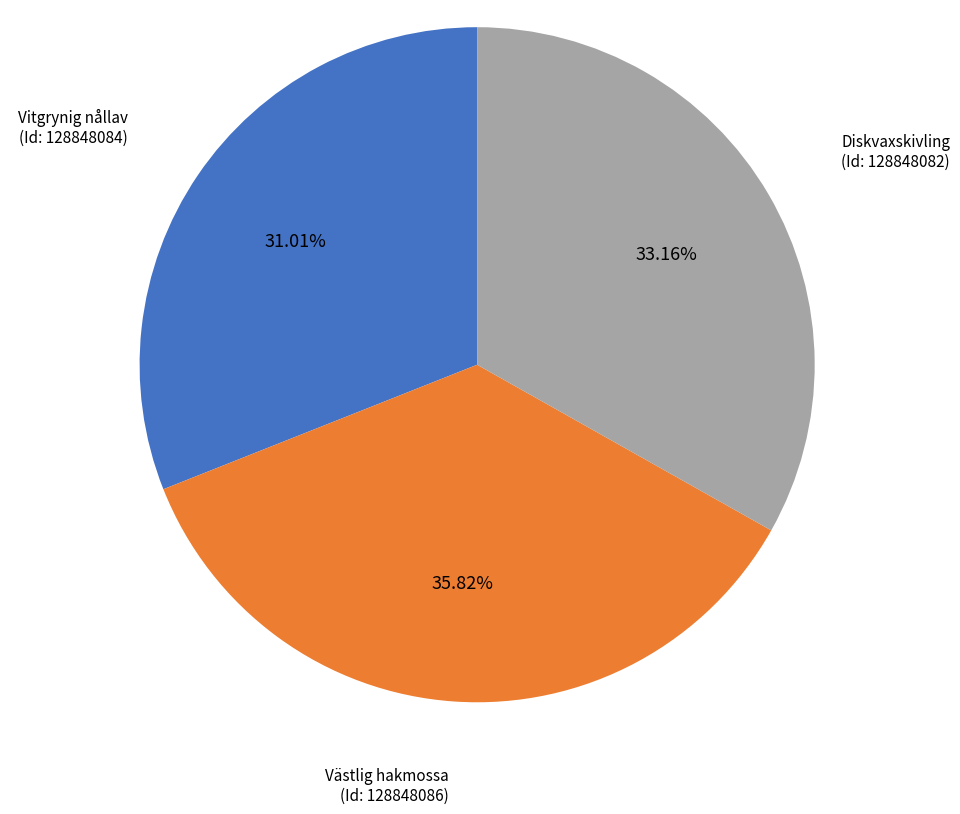

Is there a majority slice in this chart?

No